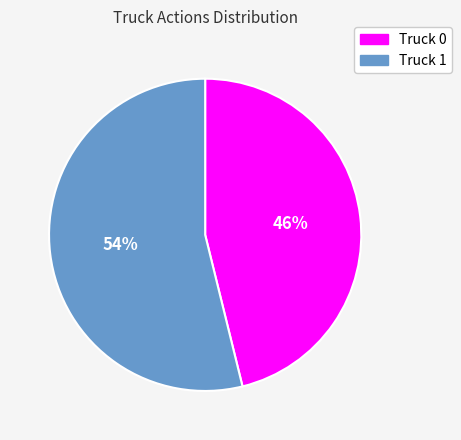

Is it true that Truck 0 is 60% of the pie?

False